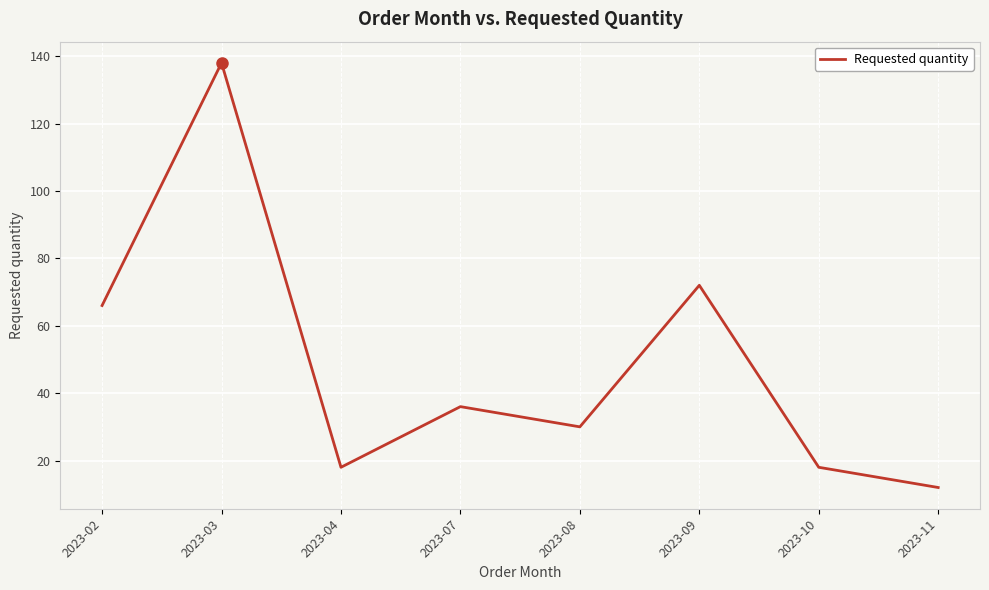

What is the change in value from 2023-04 to 2023-07?

+18